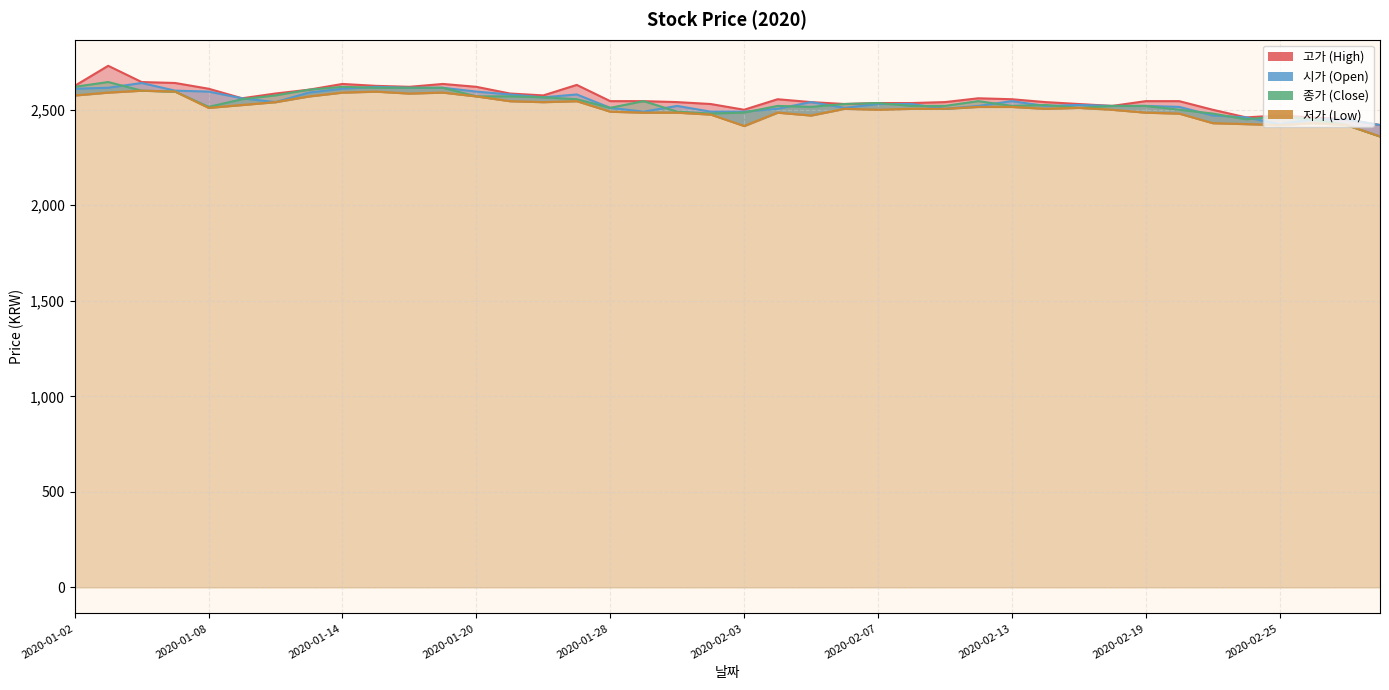

What is the average value of the 종가 series?

2534